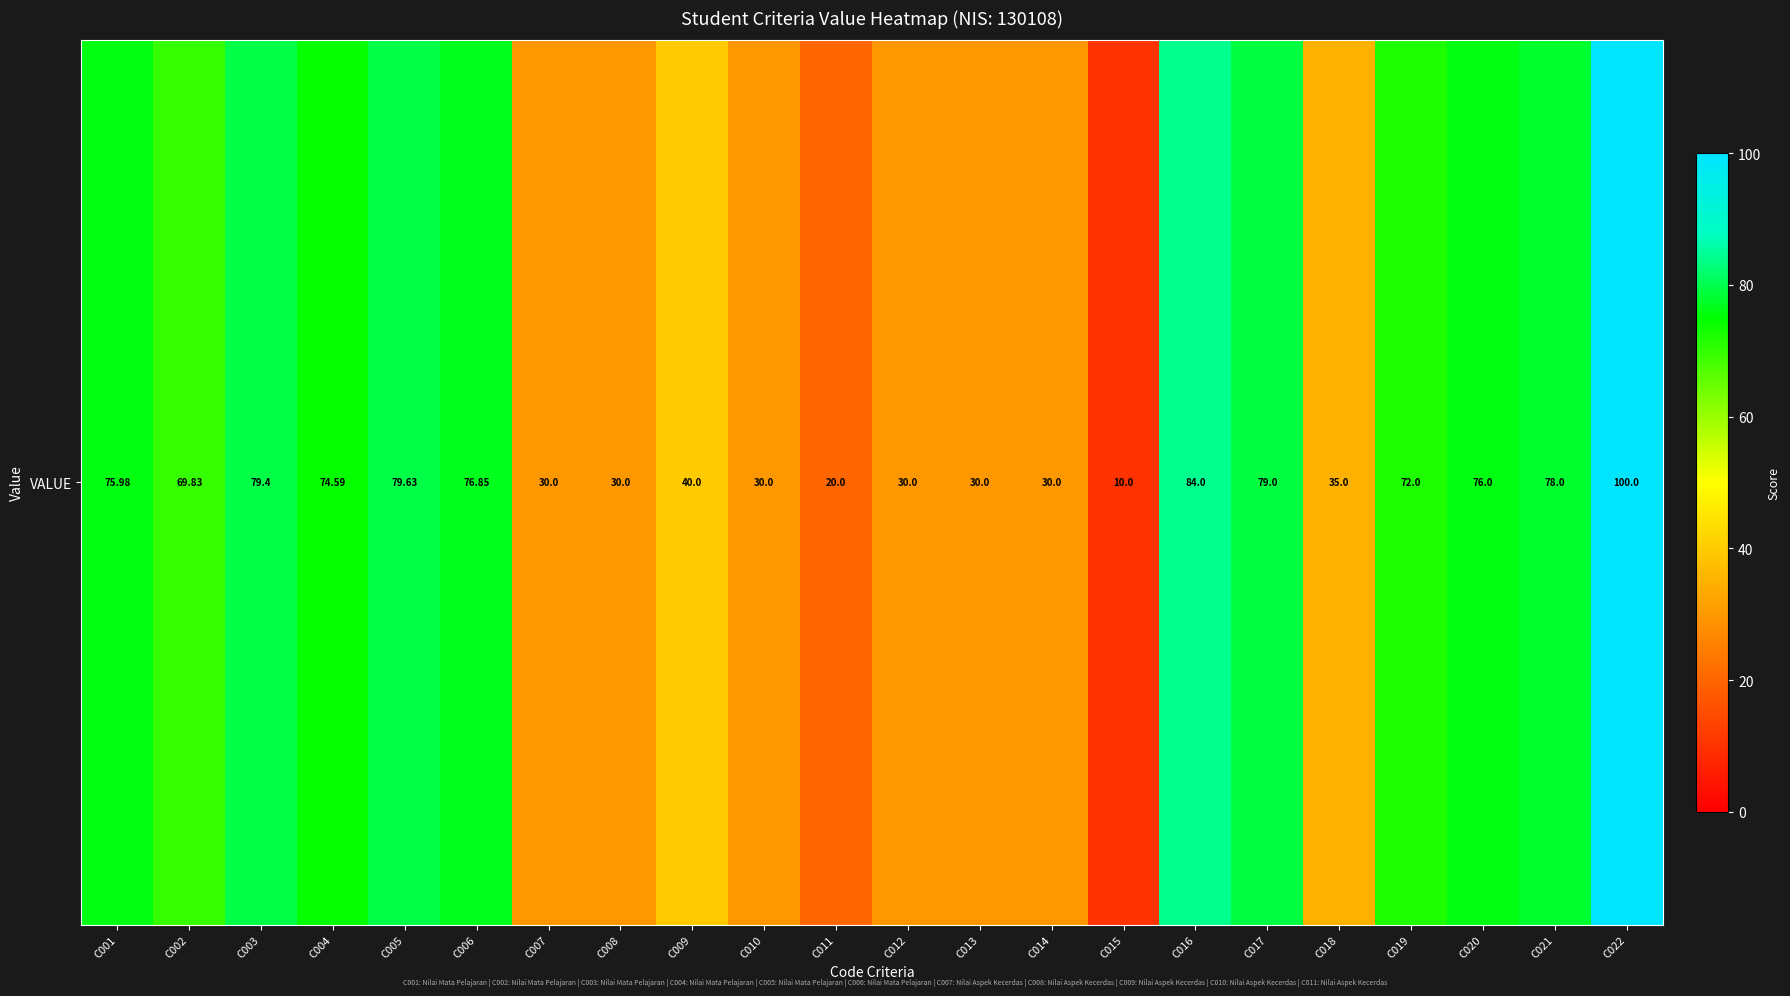

Which category has the lowest value across all series?

C015